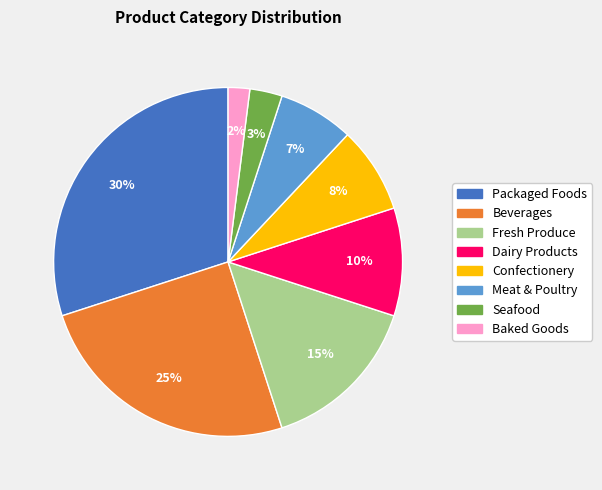

Combined, do Packaged Foods and Fresh Produce account for over 50%?

No